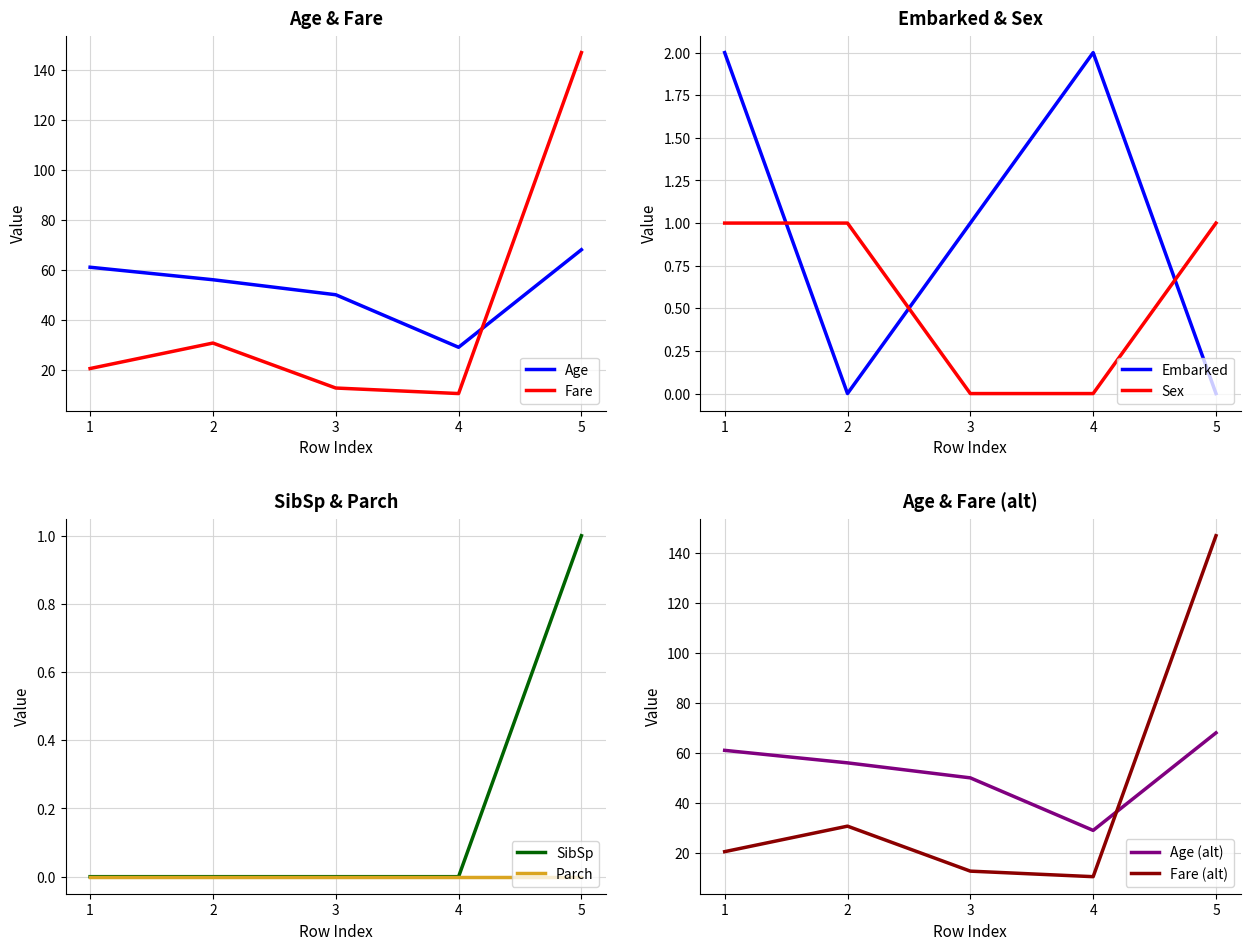

True or false: Age and Embarked intersect in this chart.

False